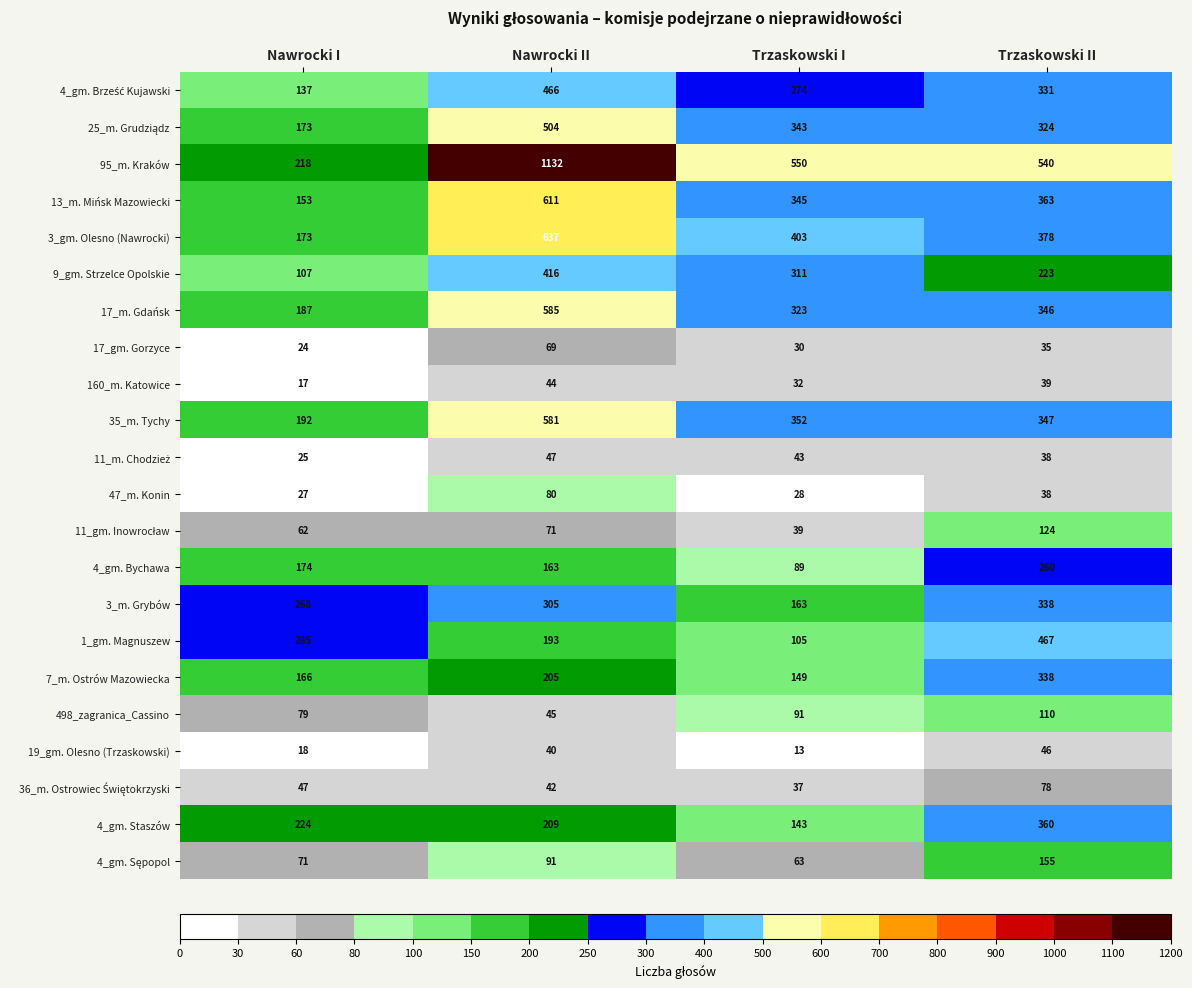

Is it true that 3_m. Grybów equals 305 at Nawrocki II?

True